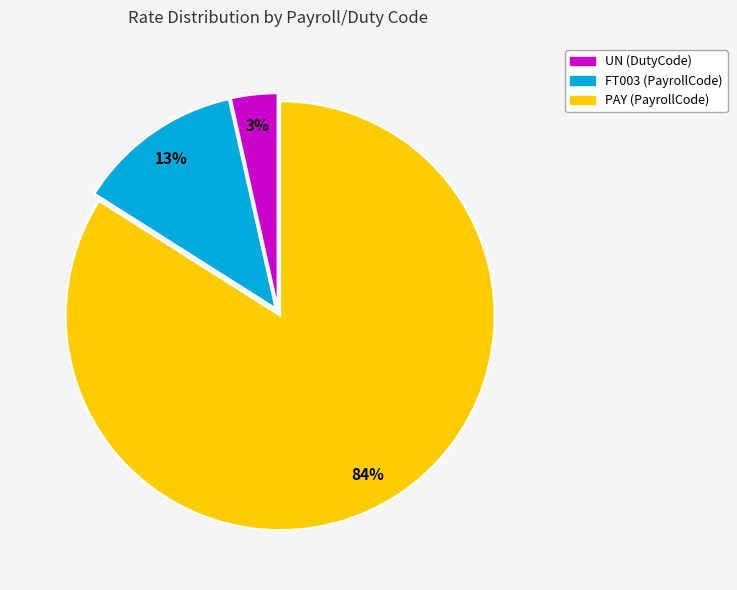

The UN (DutyCode) slice represents 3% of the pie. True or false?

True